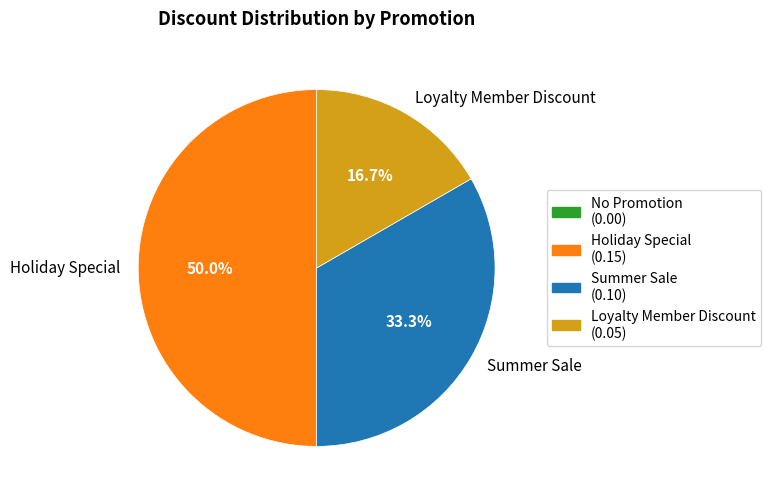

The Loyalty Member Discount slice represents 6% of the pie. True or false?

False